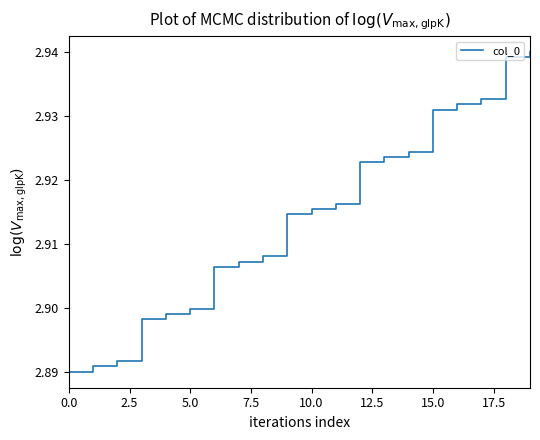

What is the value of the 1st point from the left?

2.9